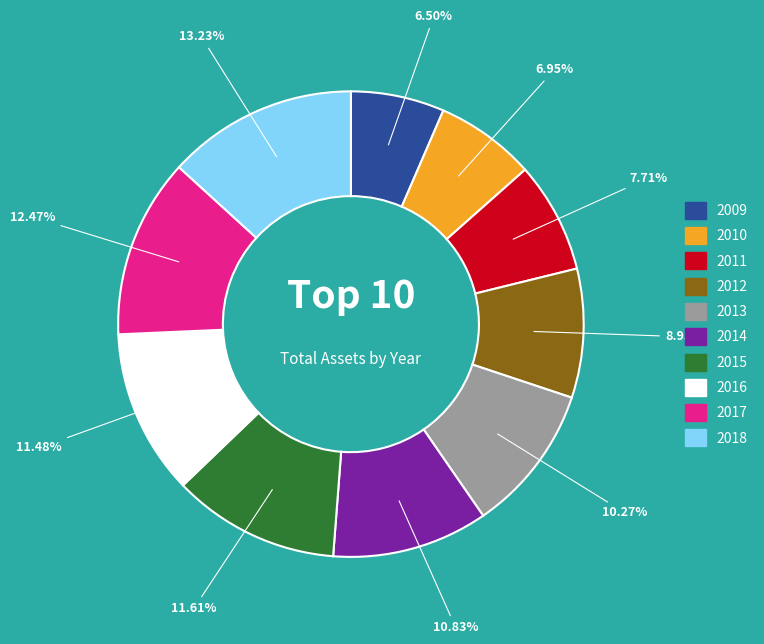

What percentage is the 2012 slice, to the nearest percent?

9%